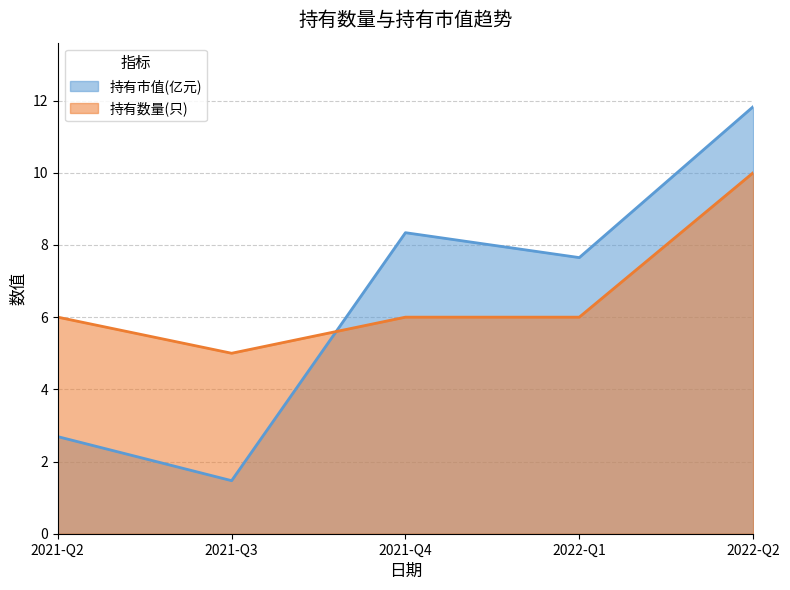

What is the difference between the 持有市值(亿元) values at 2021-Q3 and 2022-Q1?

6.2